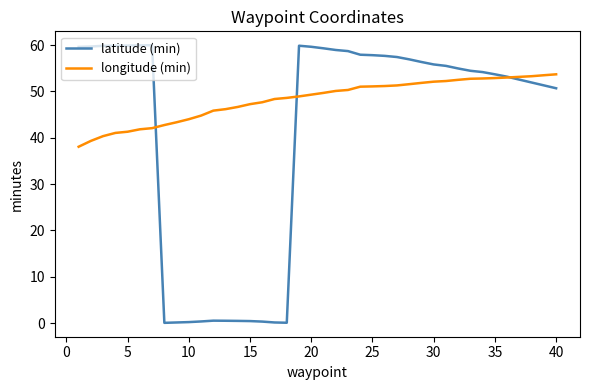

Does the chart display data point markers on the line(s)?

No